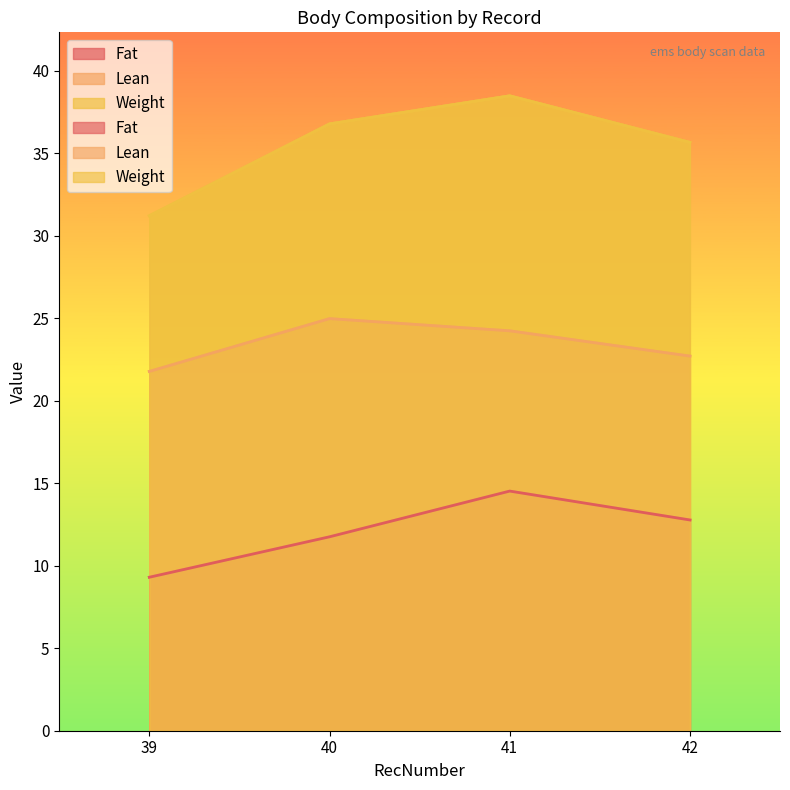

Reading right to left, extract all data points from this chart.

Fat: 12.8	14.5	11.8	9.3
Lean: 22.7	24.2	25.0	21.8
Weight: 35.6	38.5	36.8	31.2